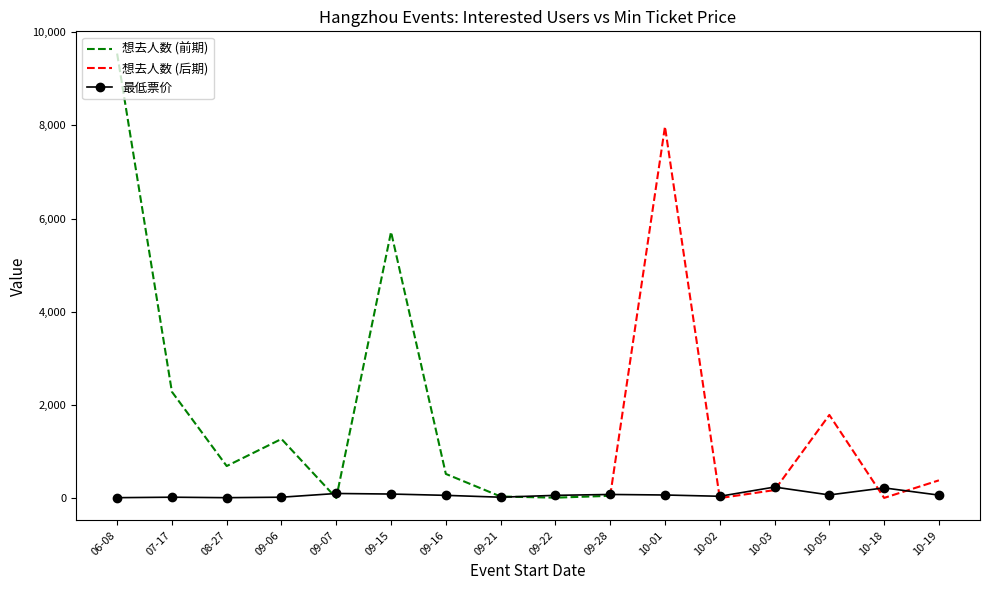

True or false: 最低票价 has more than 2 points higher than both neighbors.

True